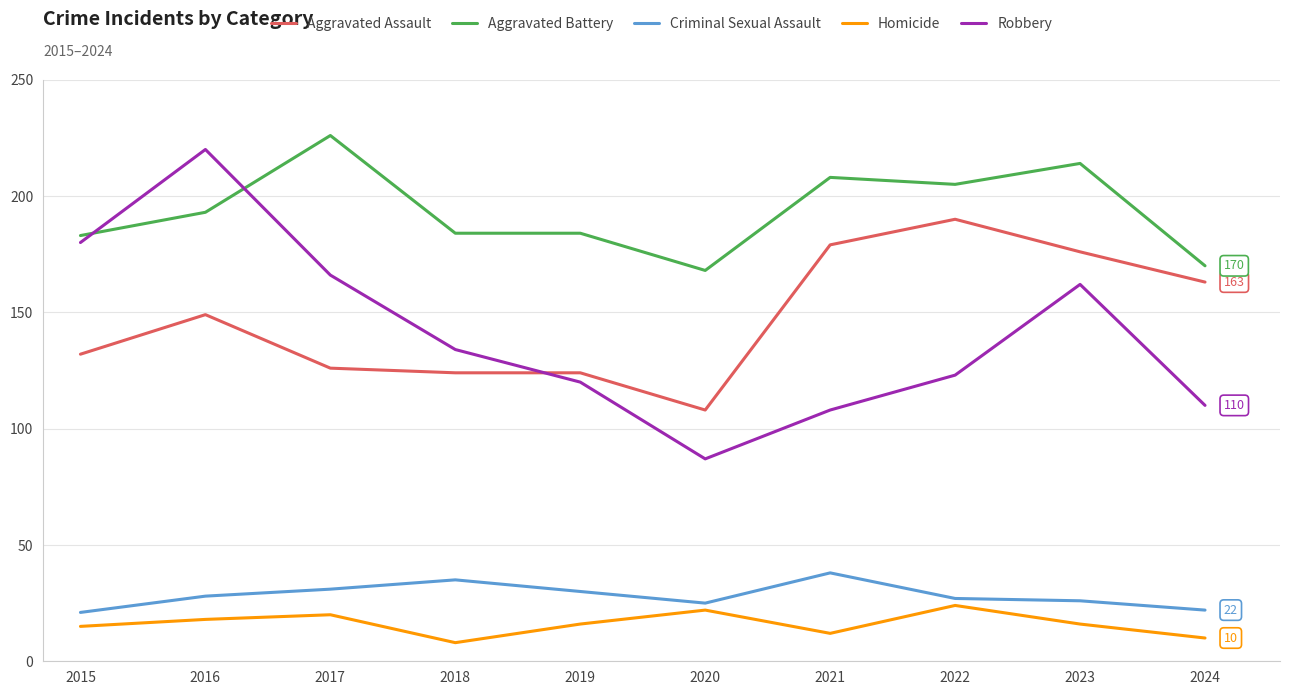

At 2018, list the series in order from smallest to largest.

Homicide, Criminal Sexual Assault, Aggravated Assault, Robbery, Aggravated Battery